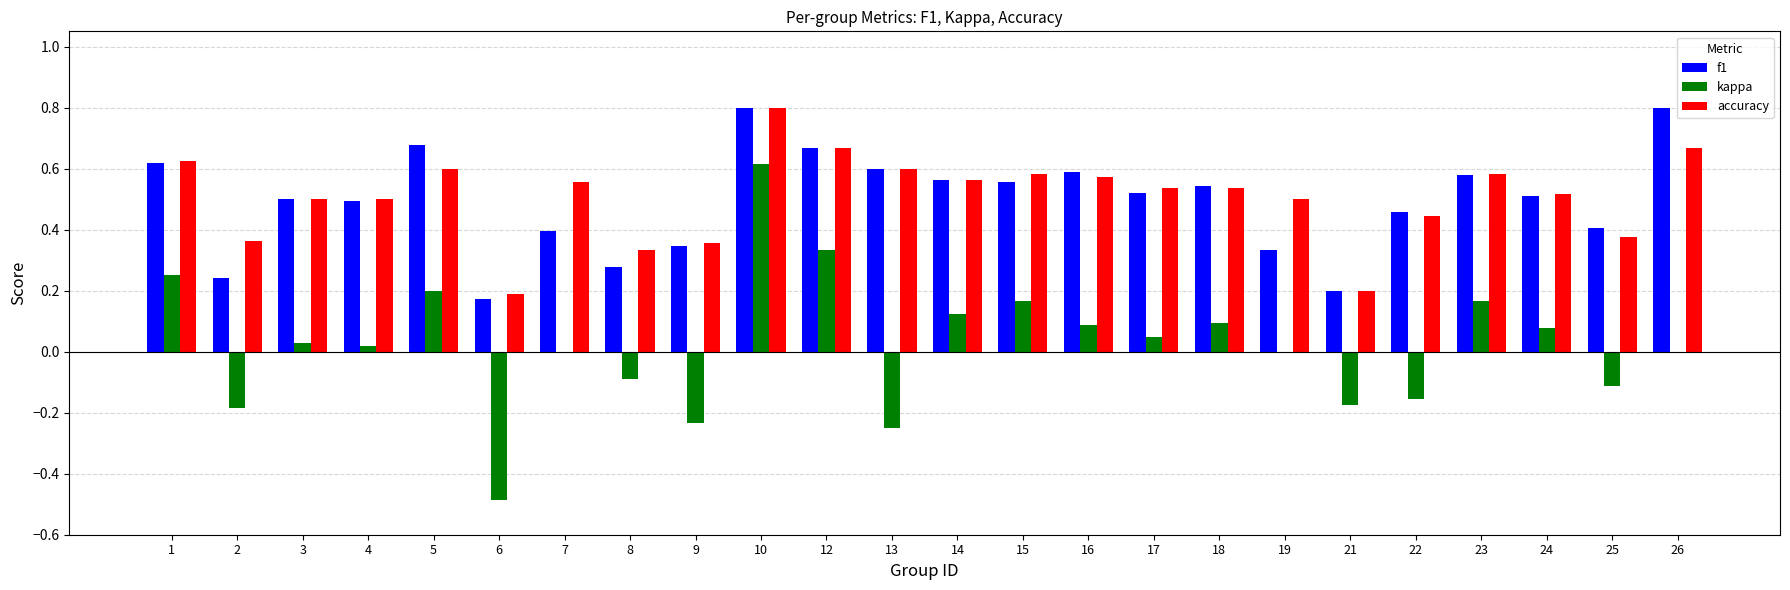

What are all the series names shown in the legend?

f1, kappa, accuracy